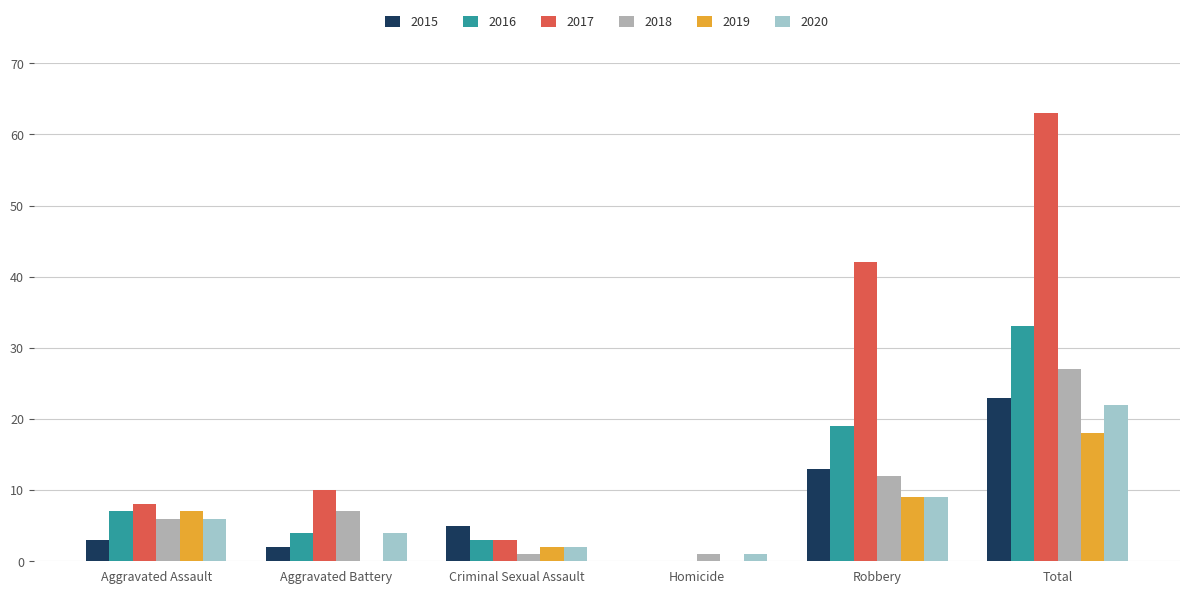

What is the maximum value for 2020?

22